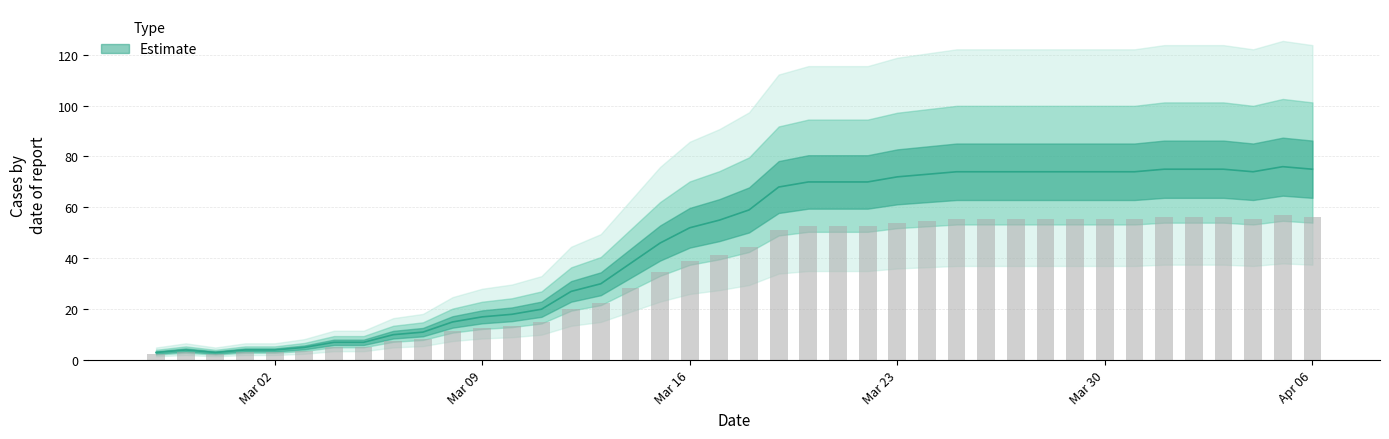

Rank the categories by value from lowest to highest.

2020-02-27, 2020-02-29, 2020-02-28, 2020-03-01, 2020-03-02, 2020-03-03, 2020-03-04, 2020-03-05, 2020-03-06, 2020-03-07, 2020-03-08, 2020-03-09, 2020-03-10, 2020-03-11, 2020-03-12, 2020-03-13, 2020-03-14, 2020-03-15, 2020-03-16, 2020-03-17, 2020-03-18, 2020-03-19, 2020-03-20, 2020-03-21, 2020-03-22, 2020-03-23, 2020-03-24, 2020-03-25, 2020-03-26, 2020-03-27, 2020-03-28, 2020-03-29, 2020-03-30, 2020-03-31, 2020-04-04, 2020-04-01, 2020-04-02, 2020-04-03, 2020-04-06, 2020-04-05